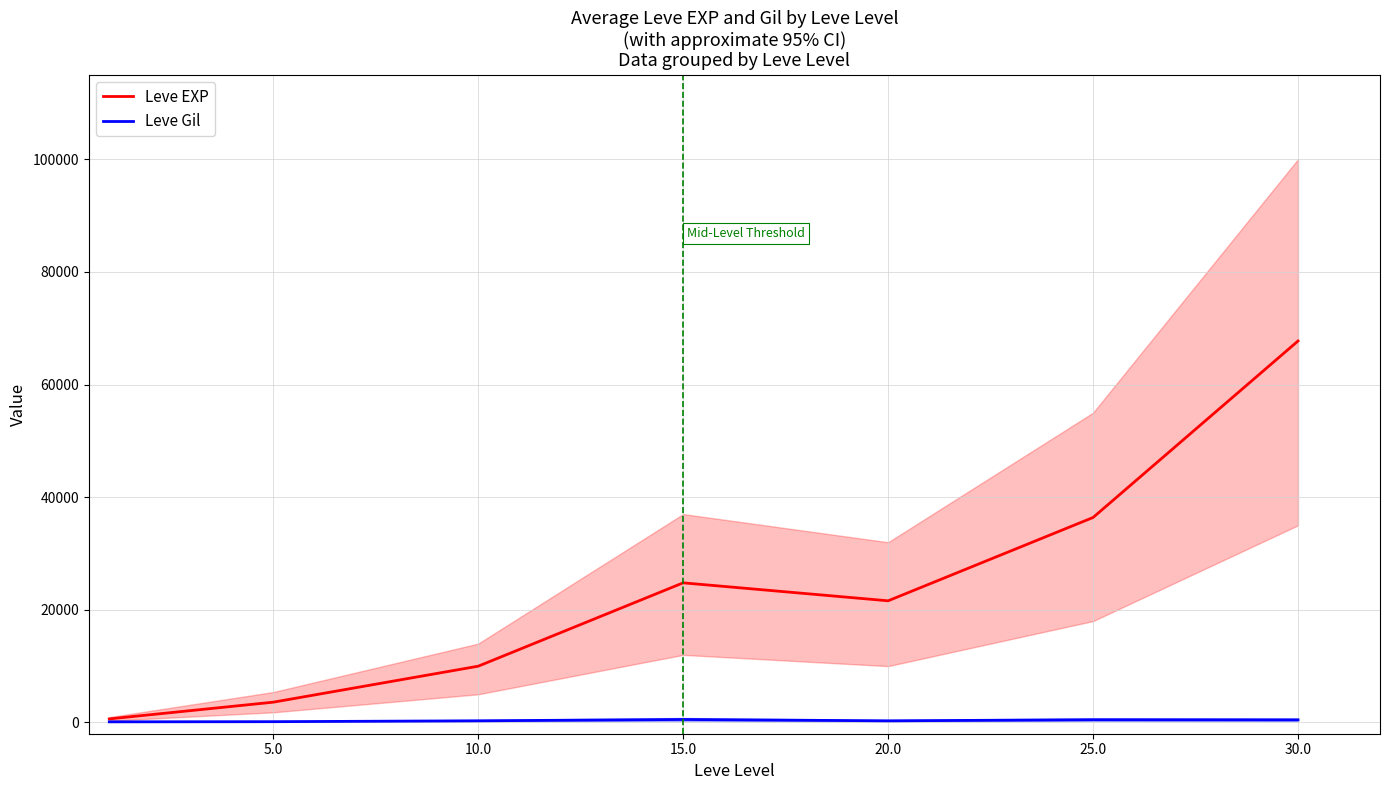

Count the number of categories in the chart.

7